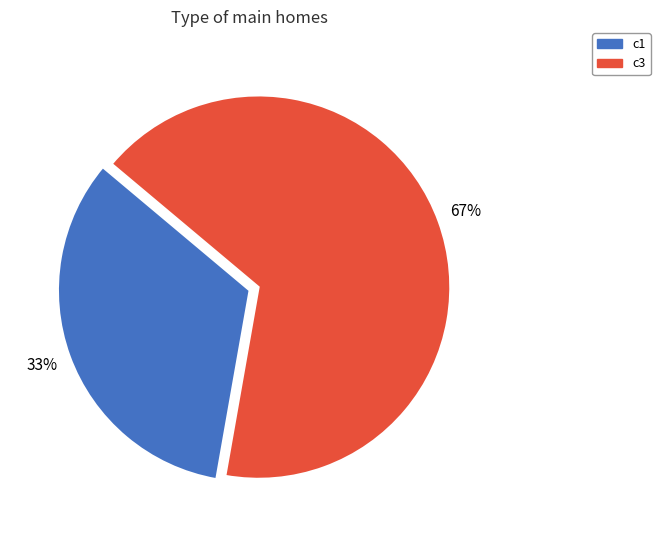

Approximately how many times larger is the value at c1 compared to c3?

0.5